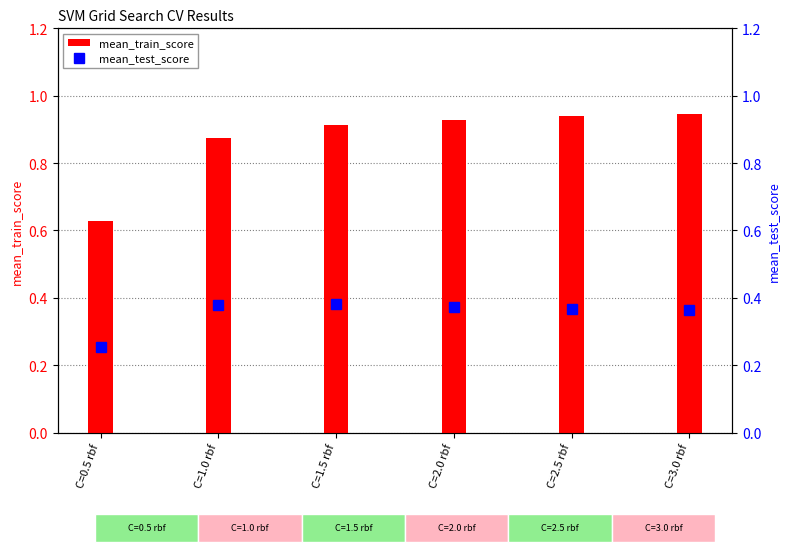

Reading right to left, extract all data points from this chart.

mean_train_score: 0.9	0.9	0.9	0.9	0.9	0.6
mean_test_score: 0.4	0.4	0.4	0.4	0.4	0.3